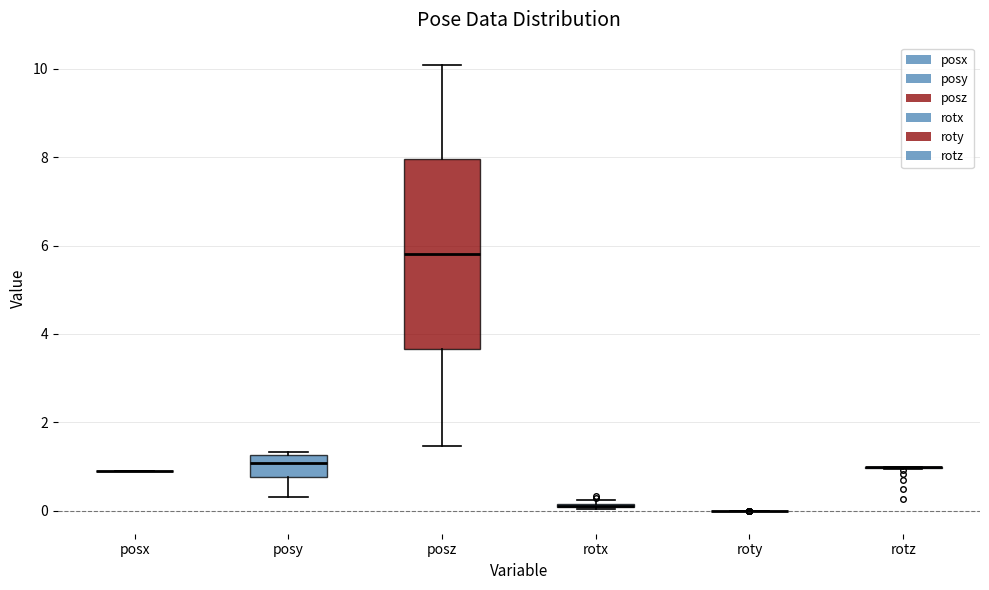

Which box is the tallest, from its lower edge to its upper edge?

posz